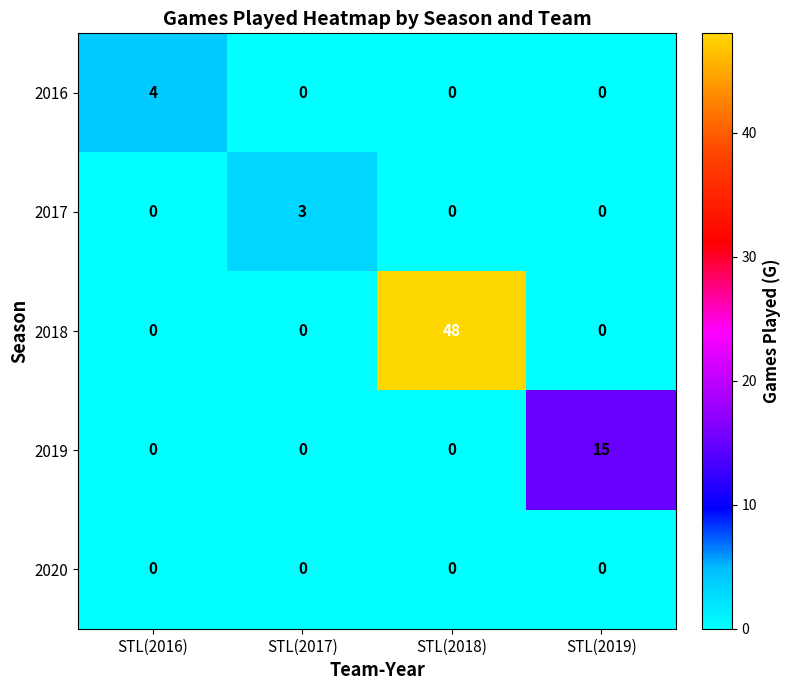

Count the 2018 values in the range 0 to 48.

4